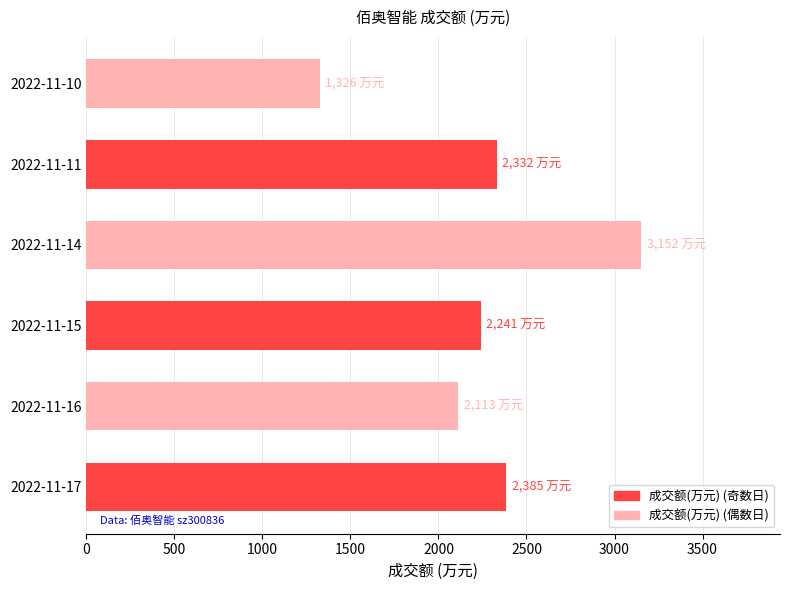

How many bars are there in total?

6